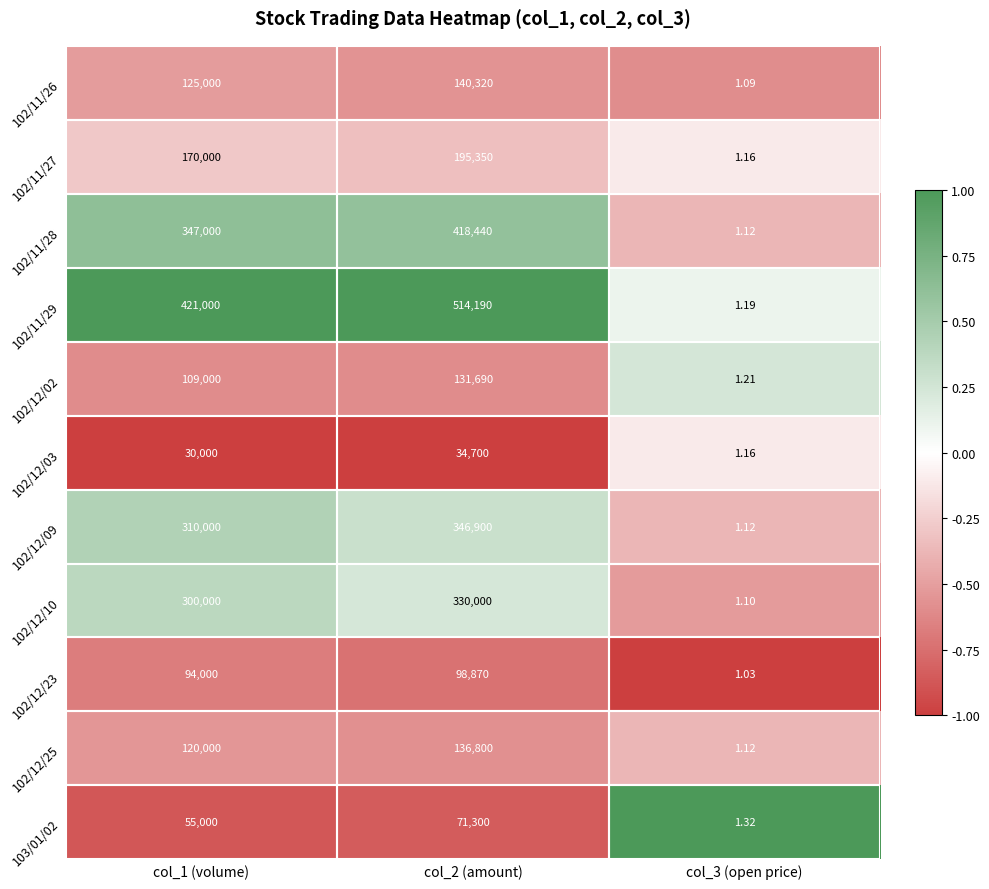

Is the value of 102/12/23 at col_2 (amount) greater than the value of 102/11/26 at col_2 (amount)?

No